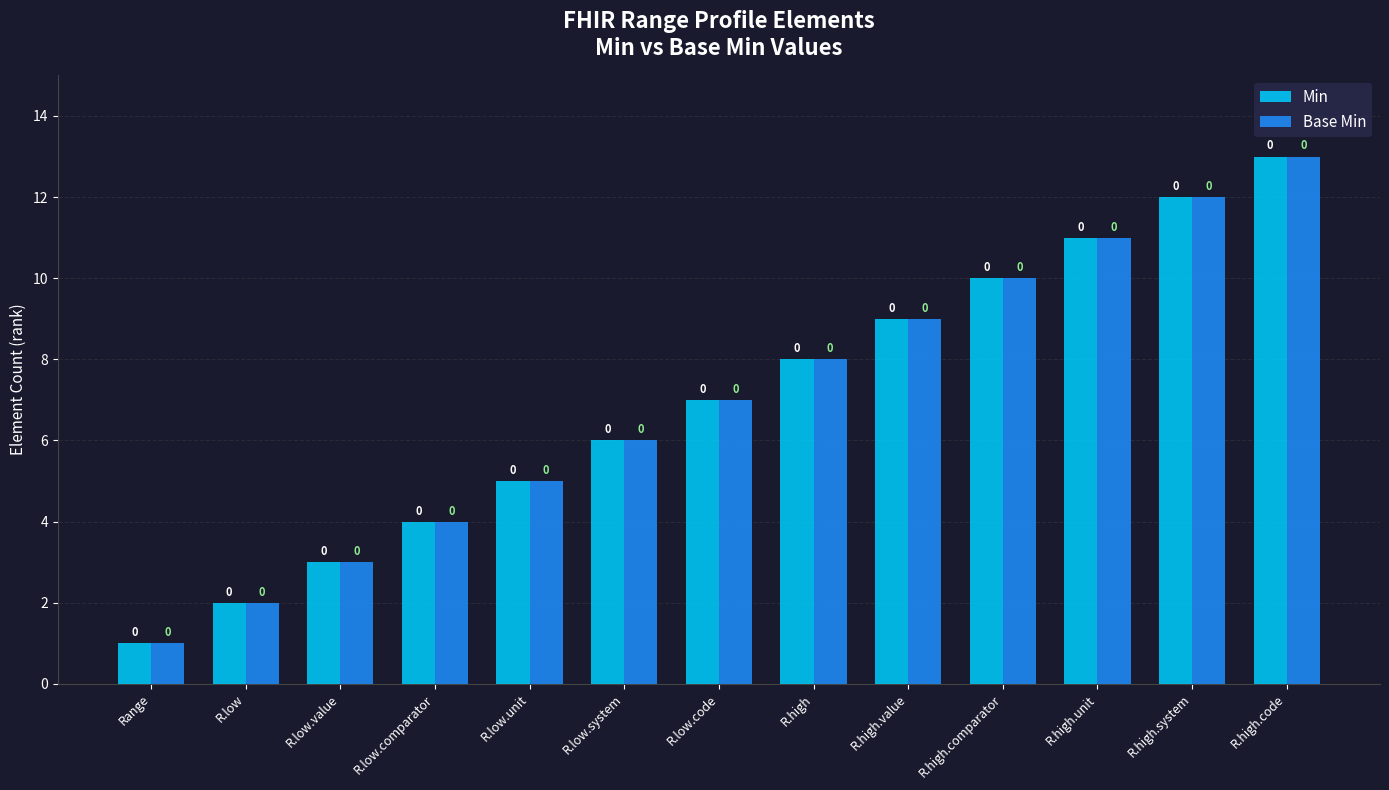

What is the greatest value displayed?

13